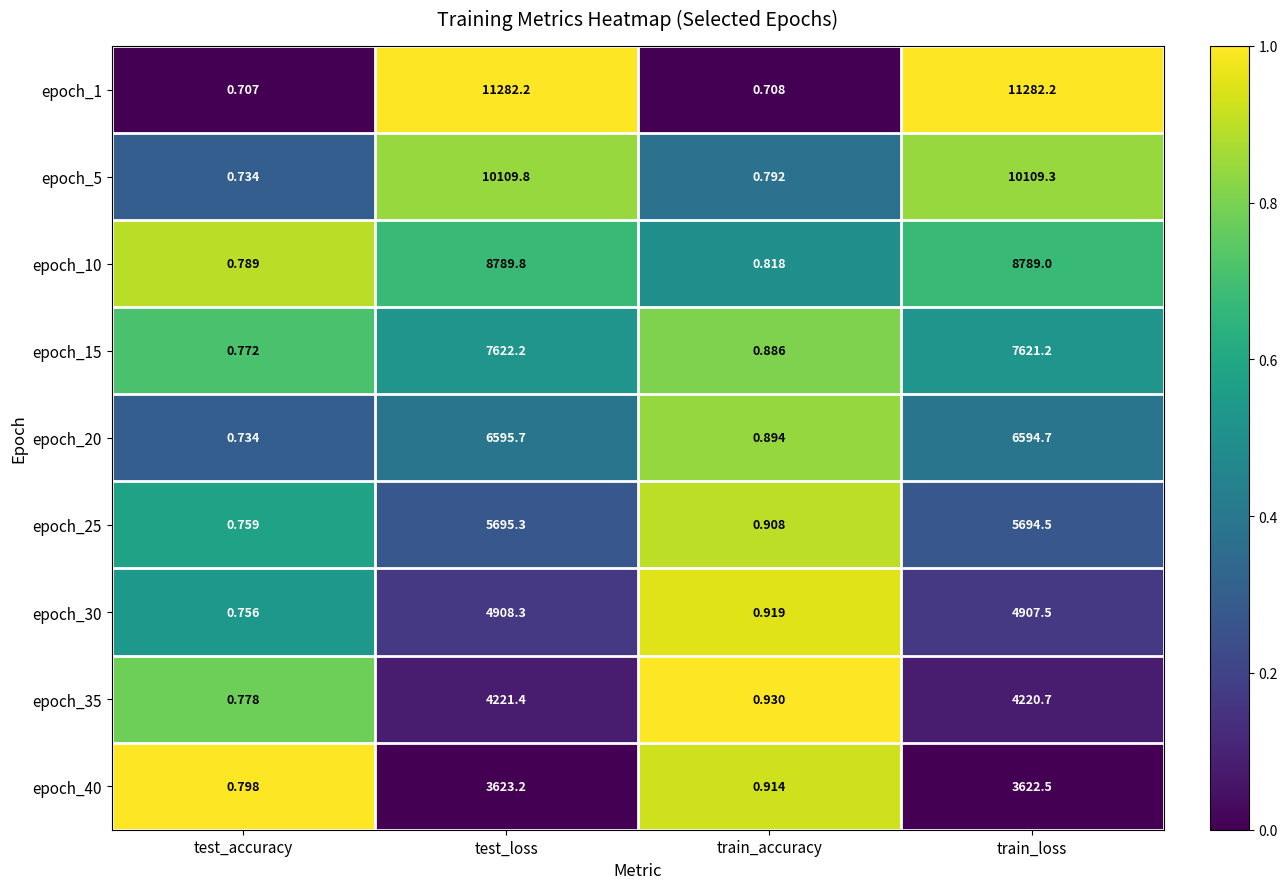

At which label does epoch_25 first exceed 5694?

test_loss